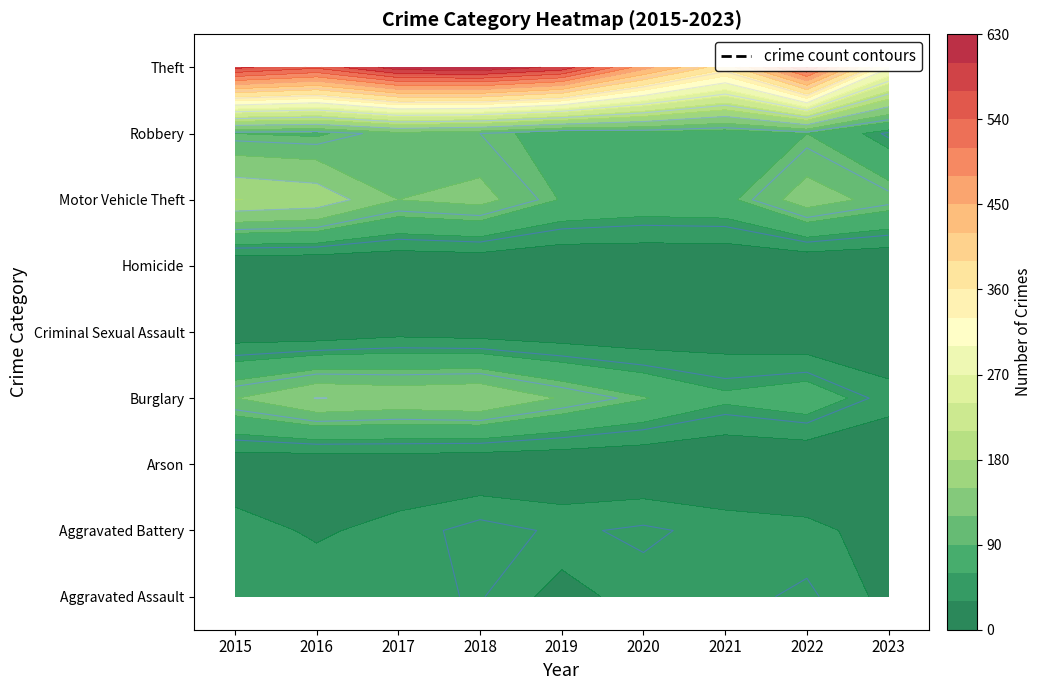

Which series has the widest spread of values?

Theft